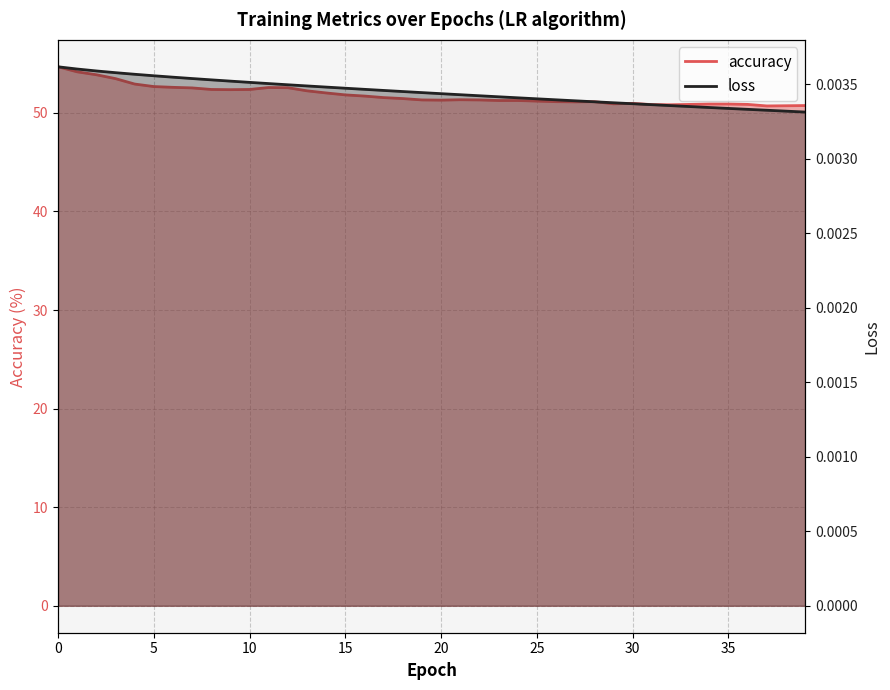

Is the value of loss at 21 greater than the value of accuracy at 4?

No